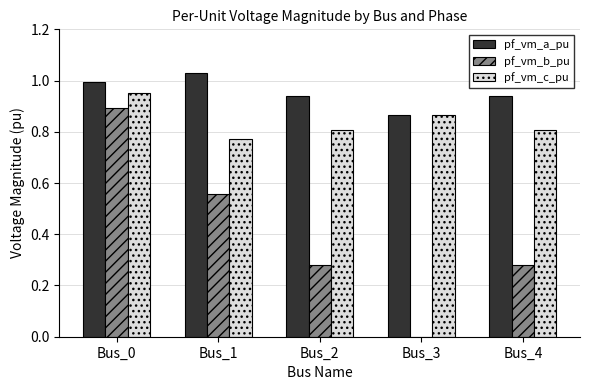

At which category is the sum across all series the highest?

Bus_0